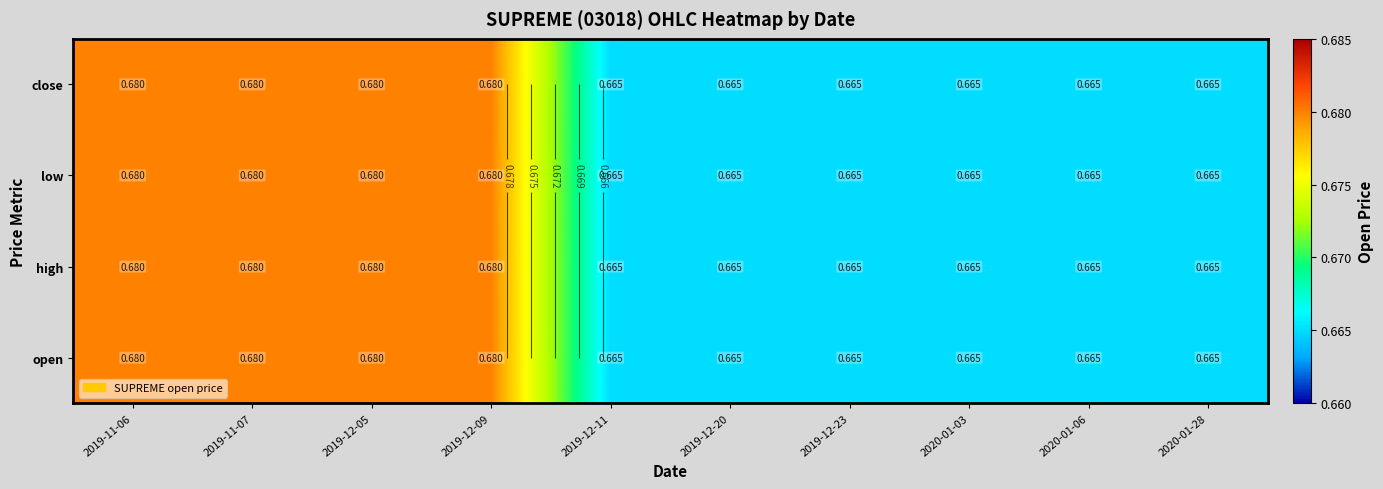

Which category has the highest value across all series?

2019-11-06